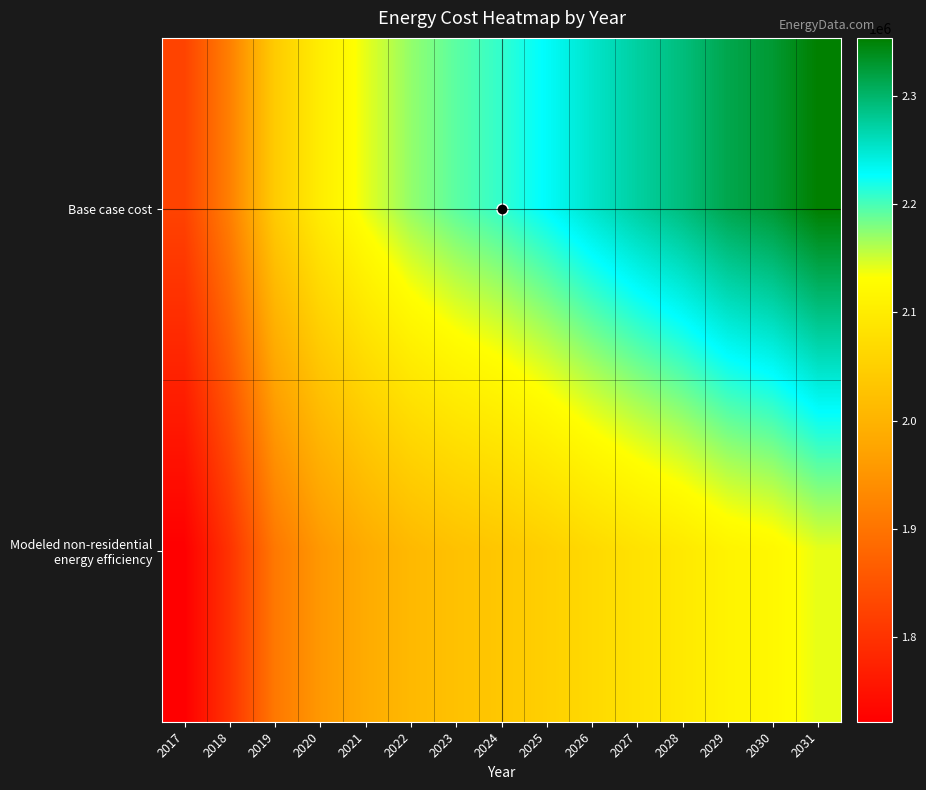

What is the difference between the highest and lowest values at 2026?

185096.5